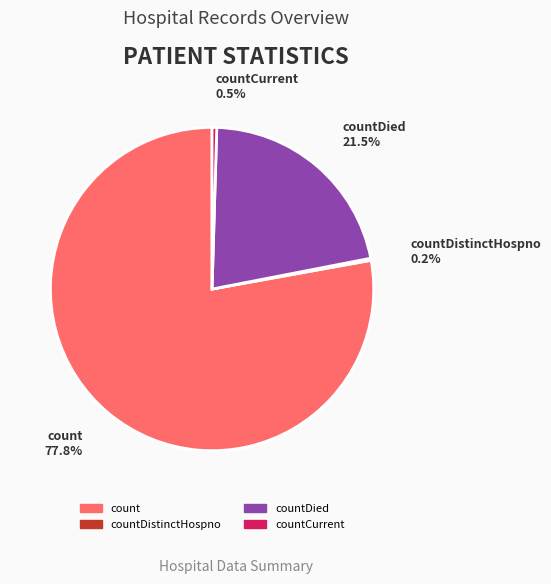

To the nearest percent, what is the average slice percentage?

25%